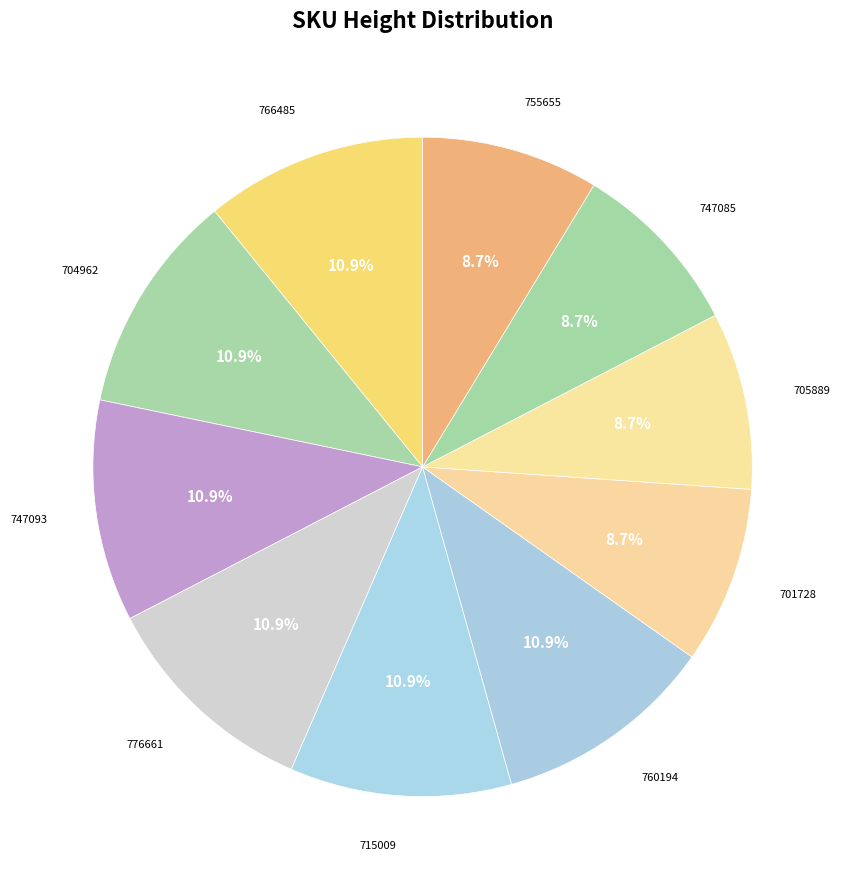

To the nearest percent, what is the difference between the largest and smallest slice percentages?

2%